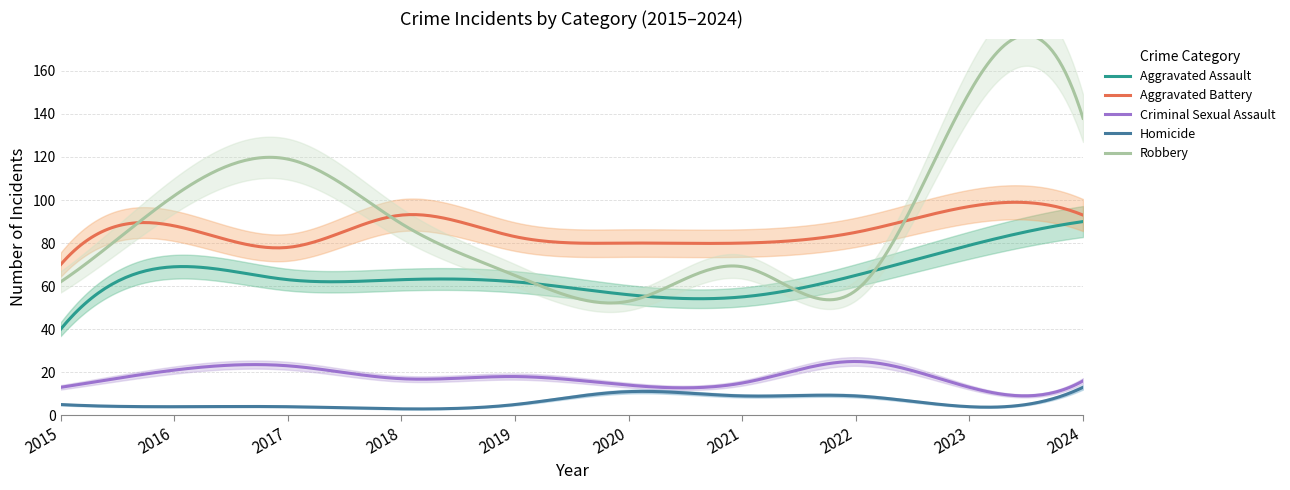

How many interior local valleys does the Aggravated Assault series have?

1